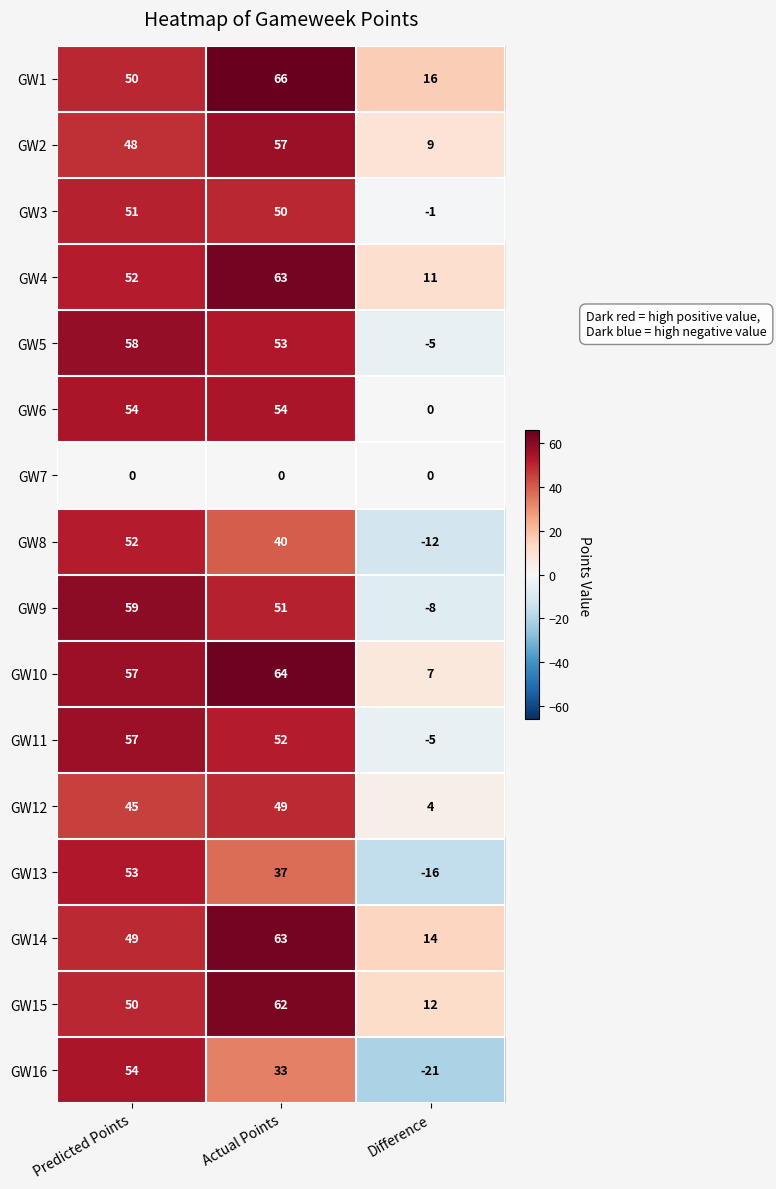

How many categories are shown in the chart?

3